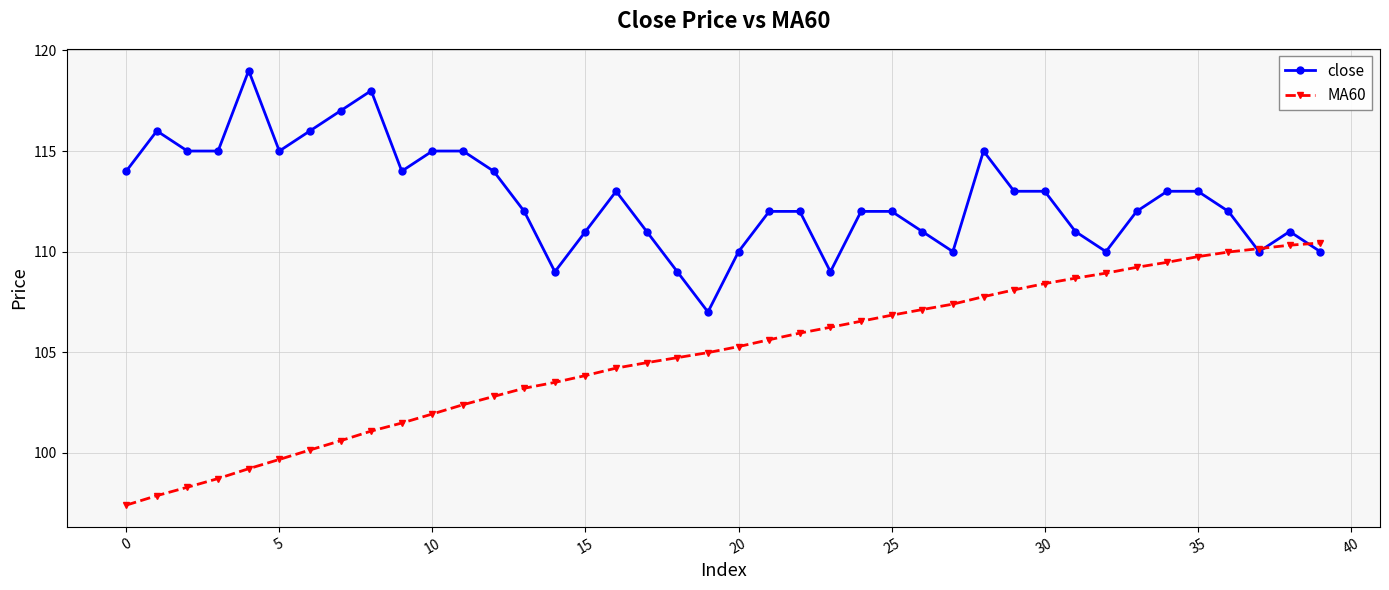

What is the lowest value of the MA60 series?

97.4